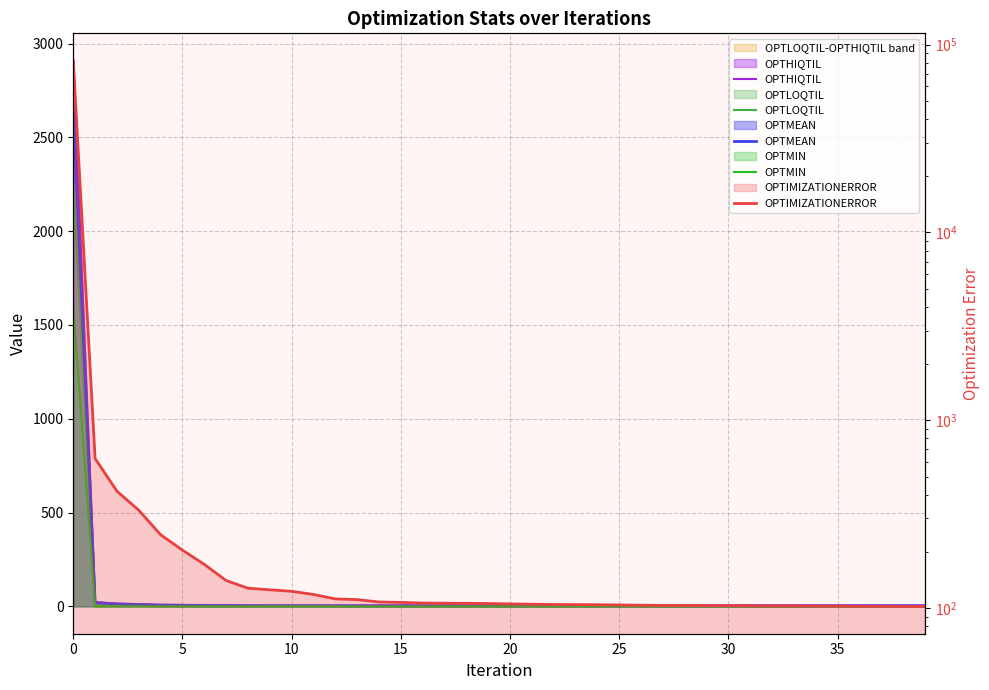

How many values in the OPTIMIZATIONERROR series are below 105?

19